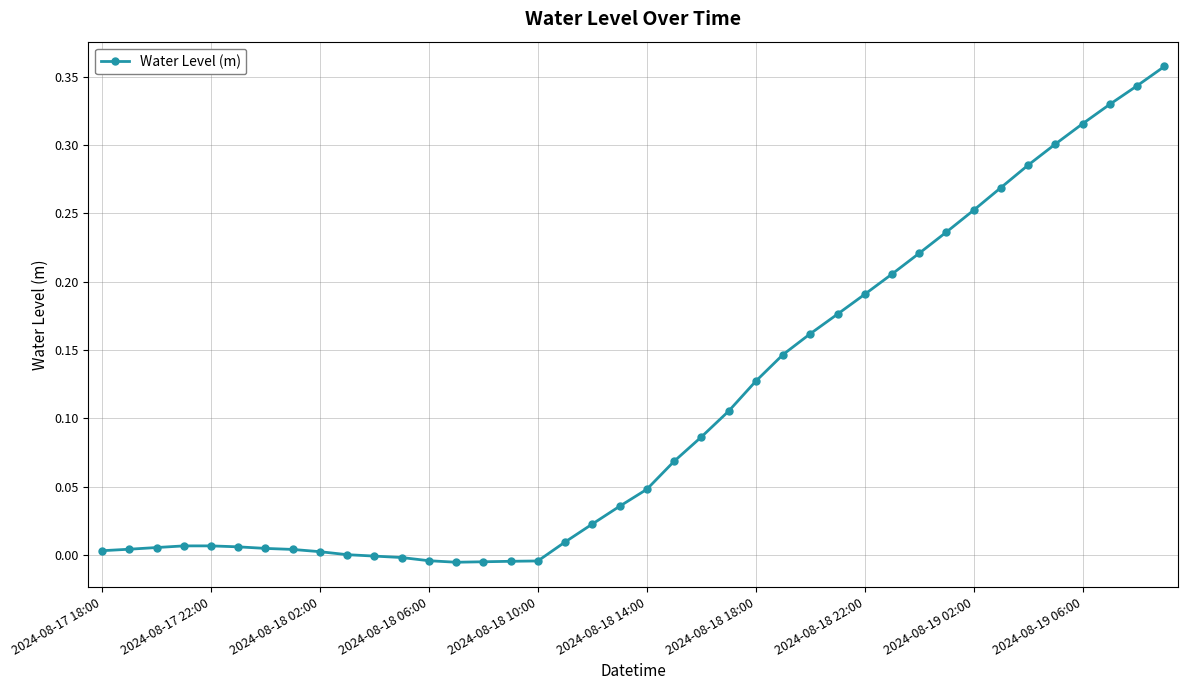

Does the chart have visible grid lines?

Yes